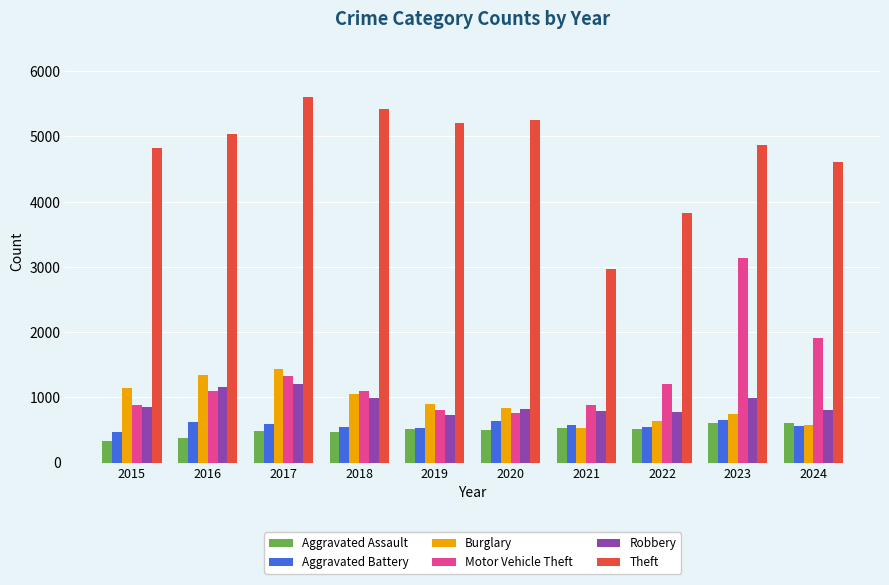

What is the total value across all series at 2018?

9604